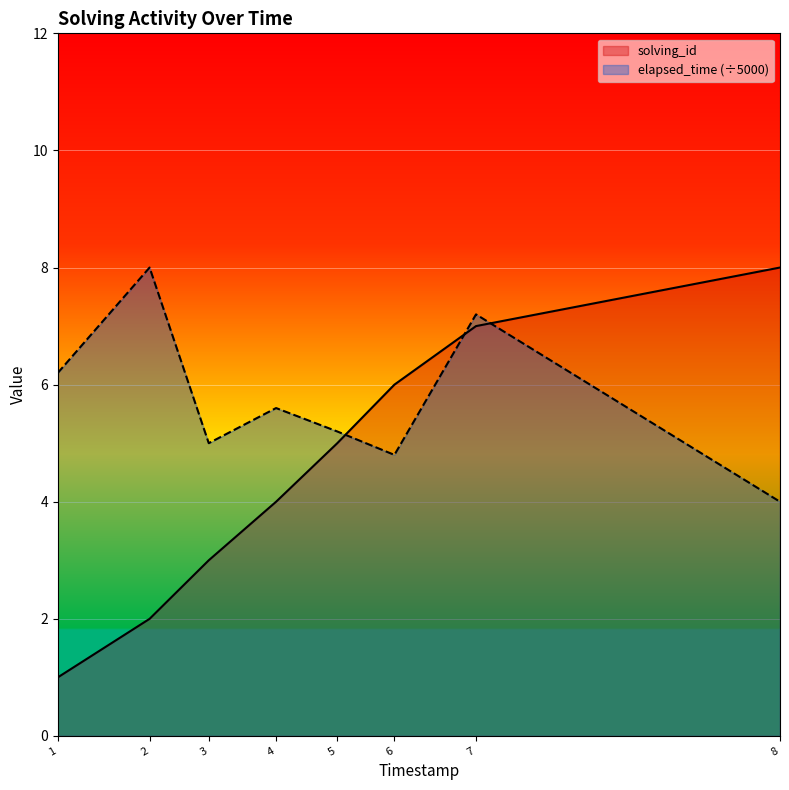

Is the value of solving_id at 5 greater than the value of elapsed_time (÷5000) at 5?

No